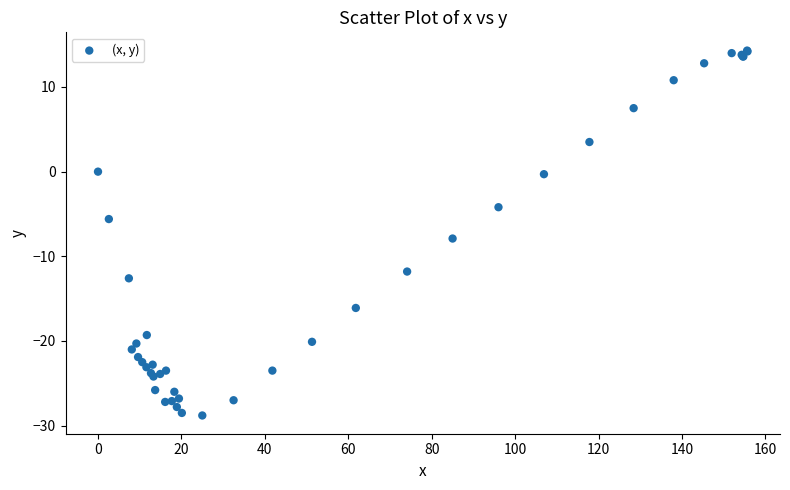

What Y value in the scatter plot is closest to -7?

-7.9